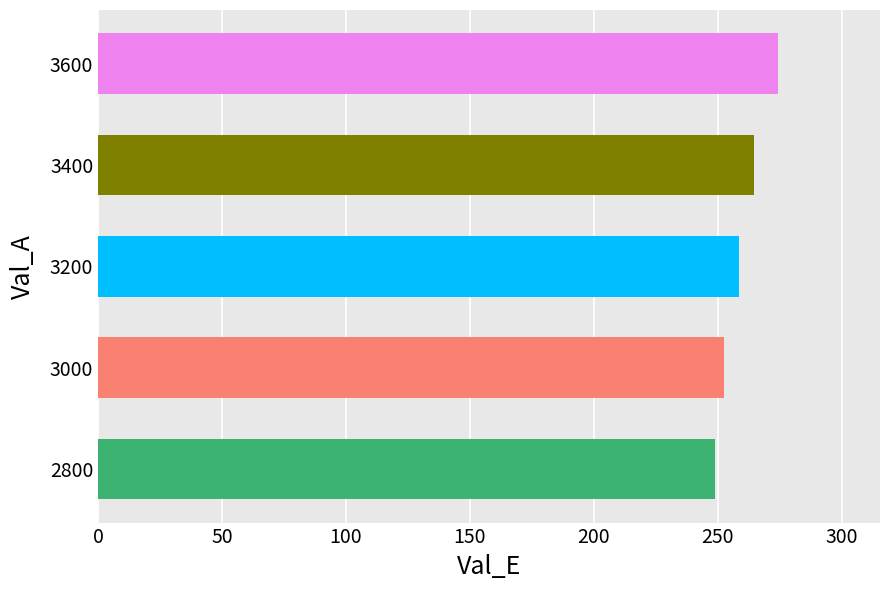

Which label corresponds to the smallest value in the chart?

2800